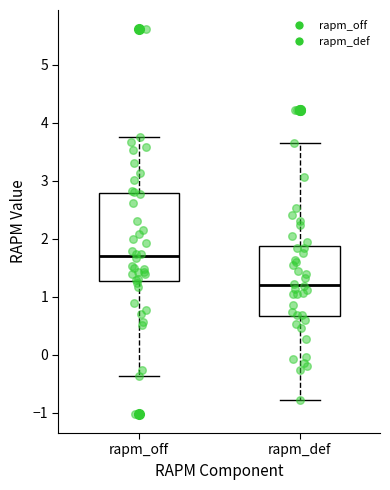

Where does the median line of the box for rapm_def sit on the y-axis? The values are not printed on the chart, so give them approximately, as read against the axis.

1.2